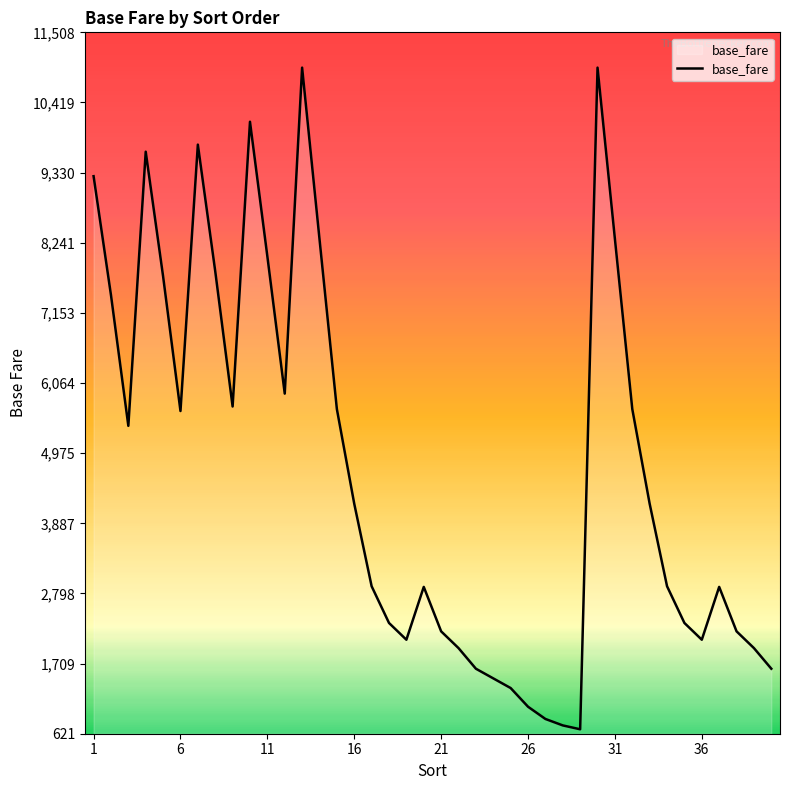

Count the number of data series in this chart.

1